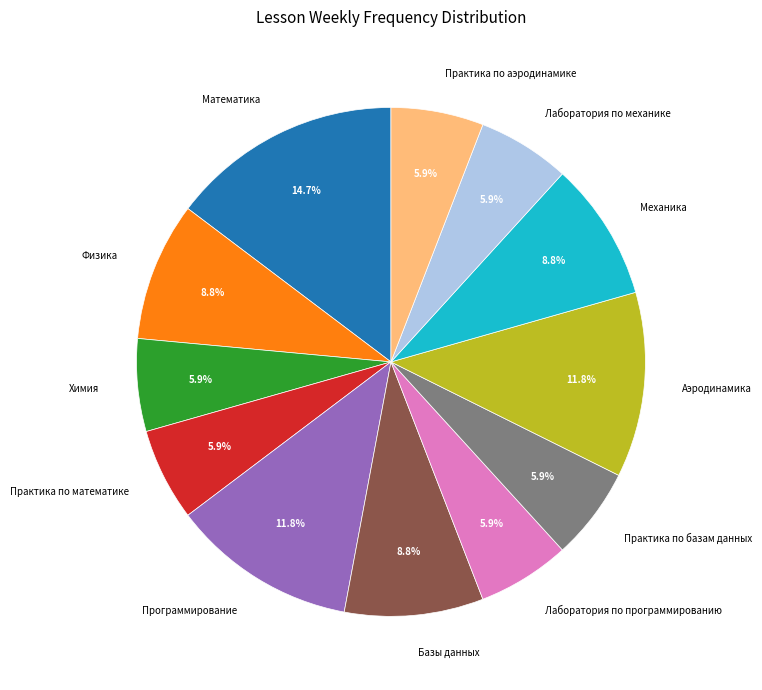

What is the largest slice in the pie chart?

Математика